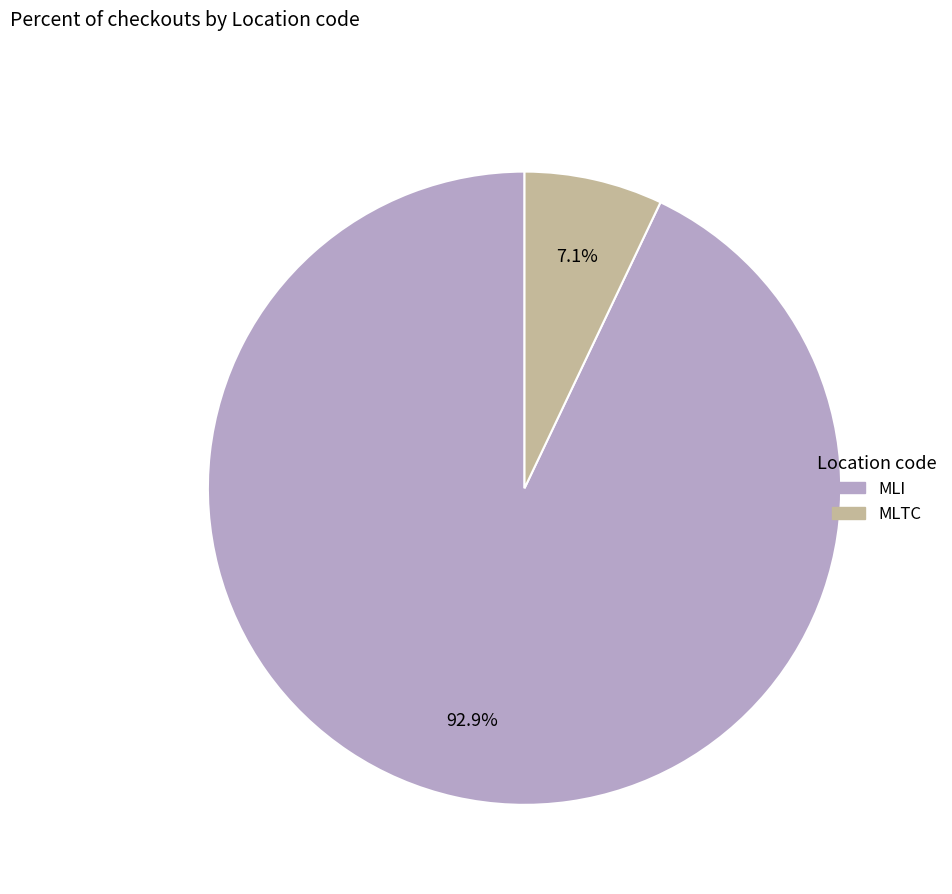

What percentage is the MLI slice, to the nearest percent?

93%